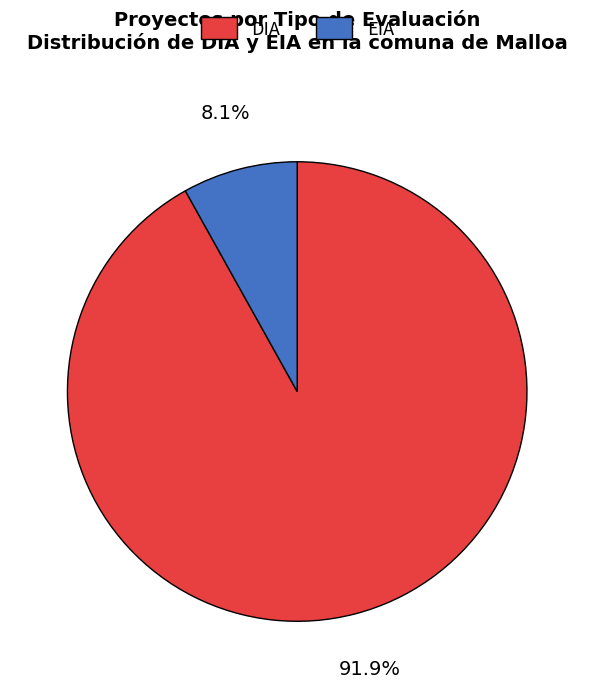

Which slice is the largest?

DIA